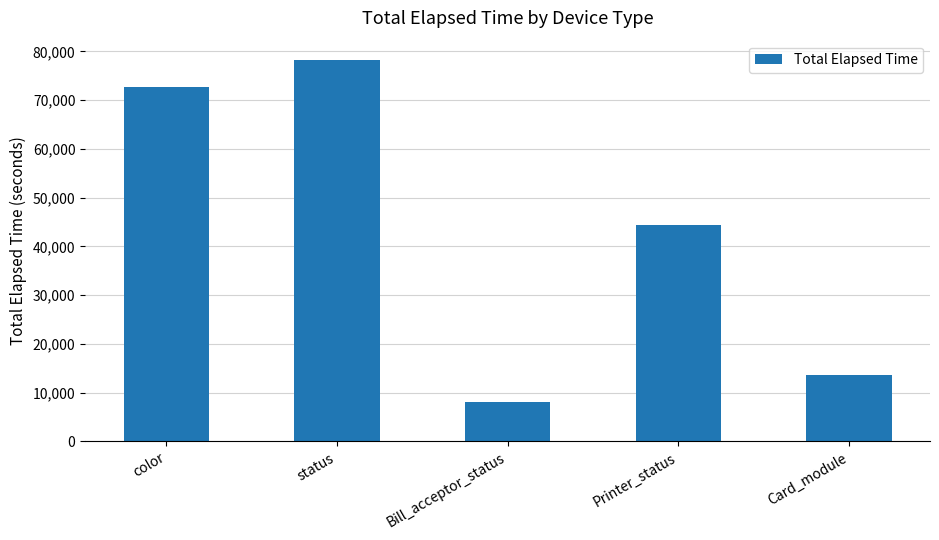

What is the label of the 1st bar from the left?

color